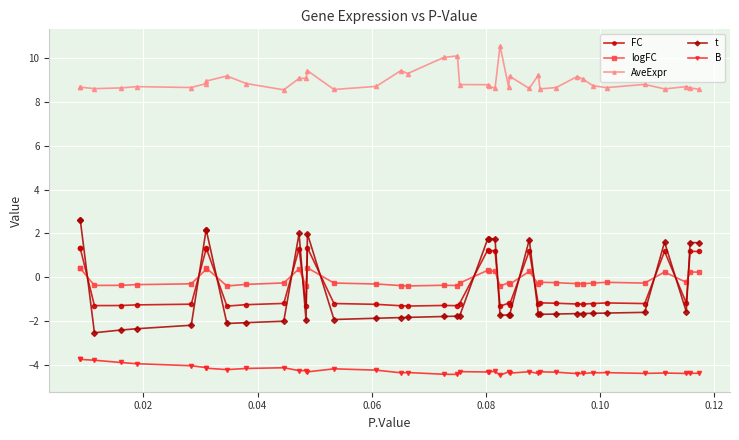

Is this an area chart (filled region under the line)?

No